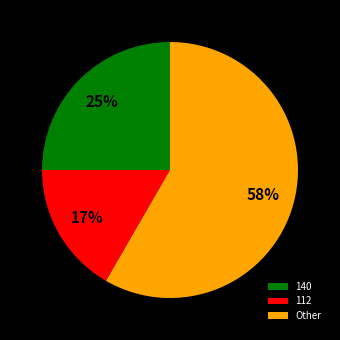

Do 112 and Other together represent more than half of the pie?

Yes